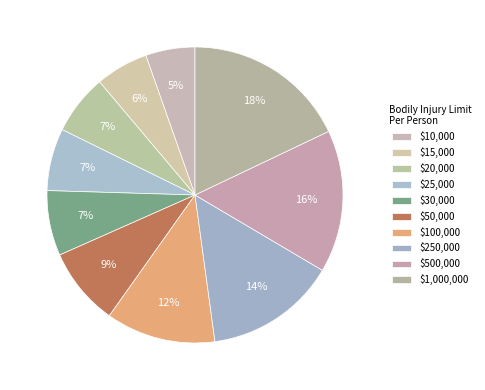

How many segments does this pie chart have?

10